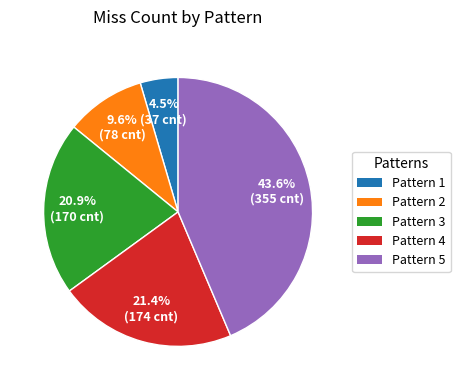

To the nearest percent, what is the difference between the largest and smallest slice percentages?

39%